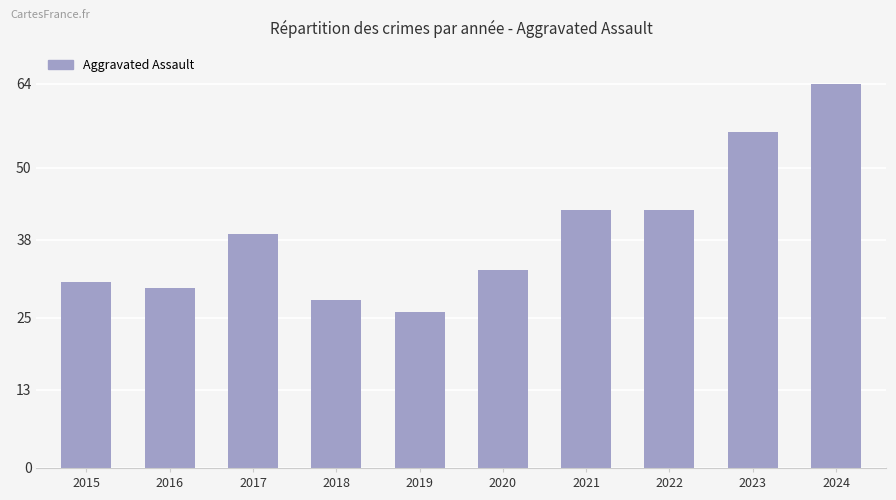

Reading left to right, list all the values displayed in this chart.

31	30	39	28	26	33	43	43	56	64